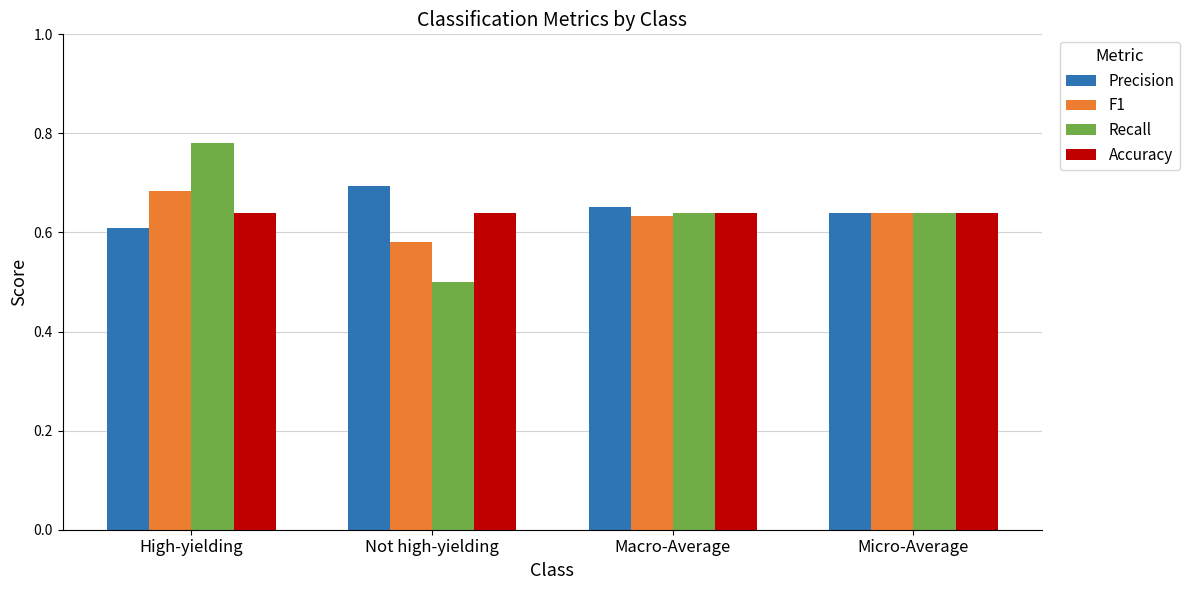

At which label is F1 closest to 0?

Not high-yielding